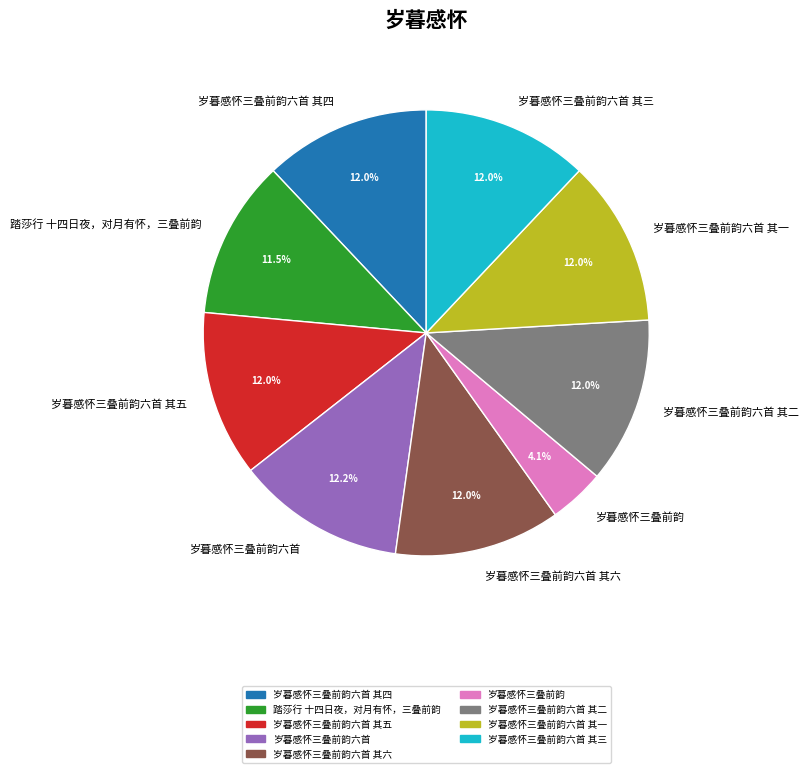

What percentage is the 岁暮感怀三叠前韵六首 其二 slice, to the nearest percent?

12%